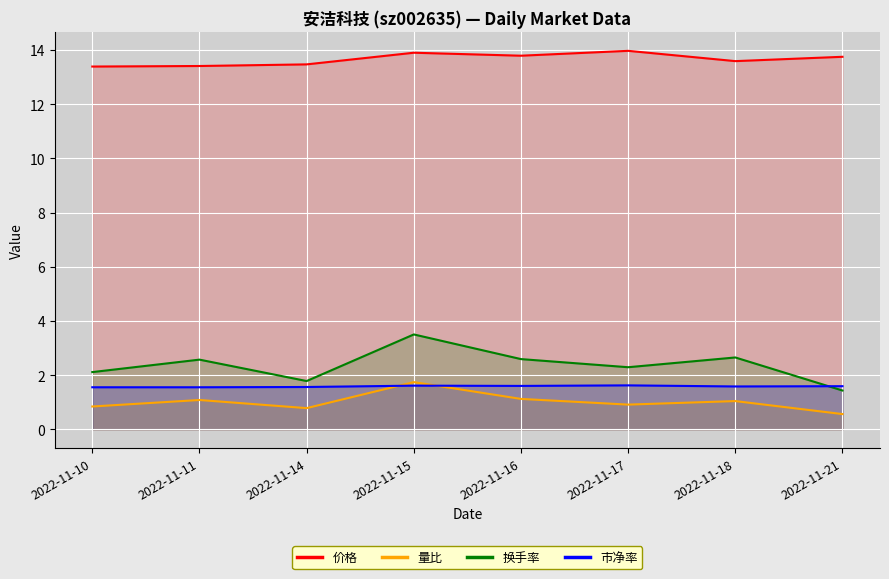

What is the difference between the 量比 values at 2022-11-16 and 2022-11-15?

0.6